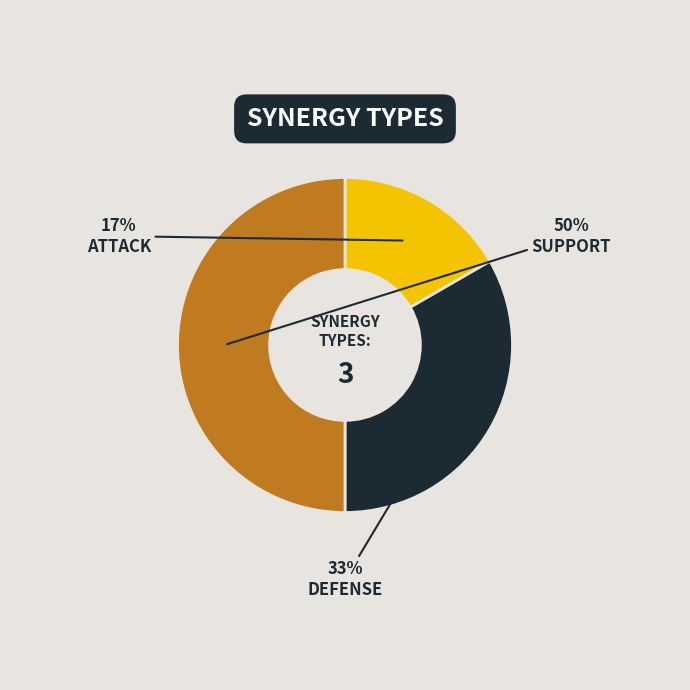

To the nearest percent, what is the difference between the largest and smallest slice percentages?

33%